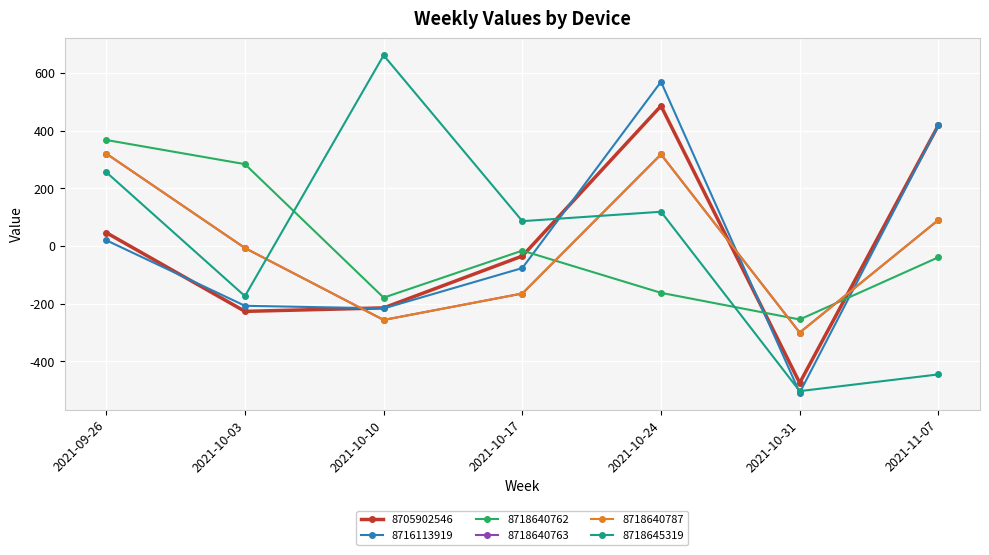

What is the label of the 4th point from the left?

2021-10-17